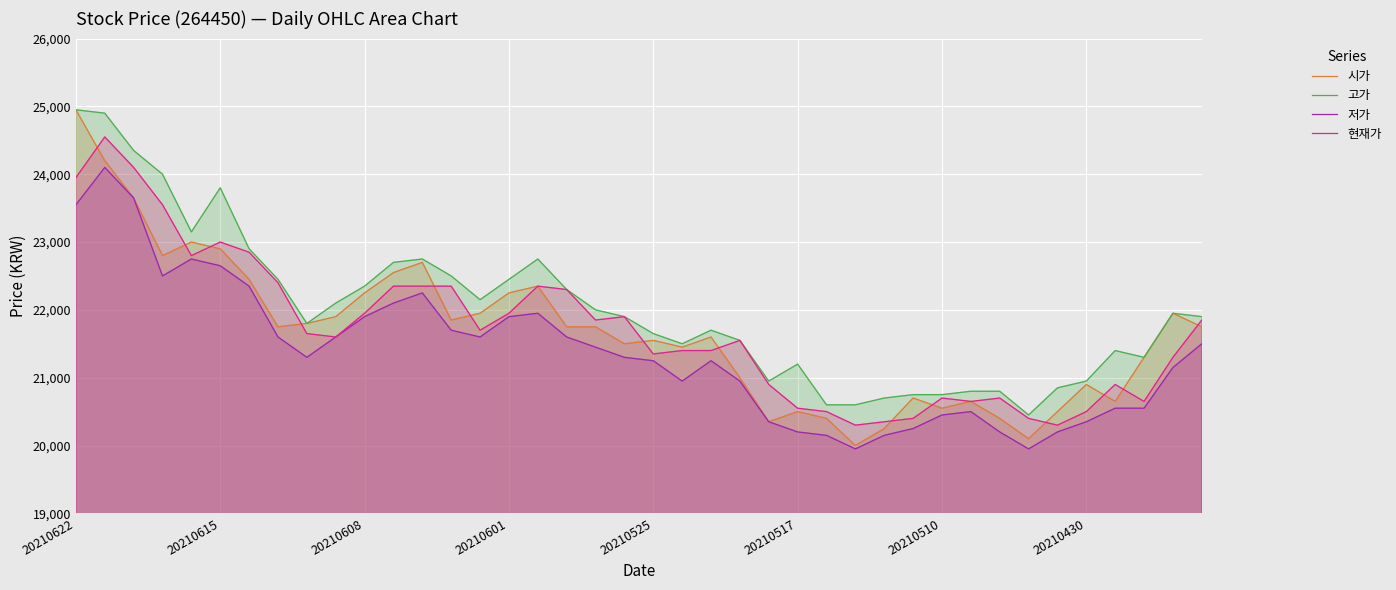

At 26, list the series in order from smallest to largest.

저가, 시가, 현재가, 고가